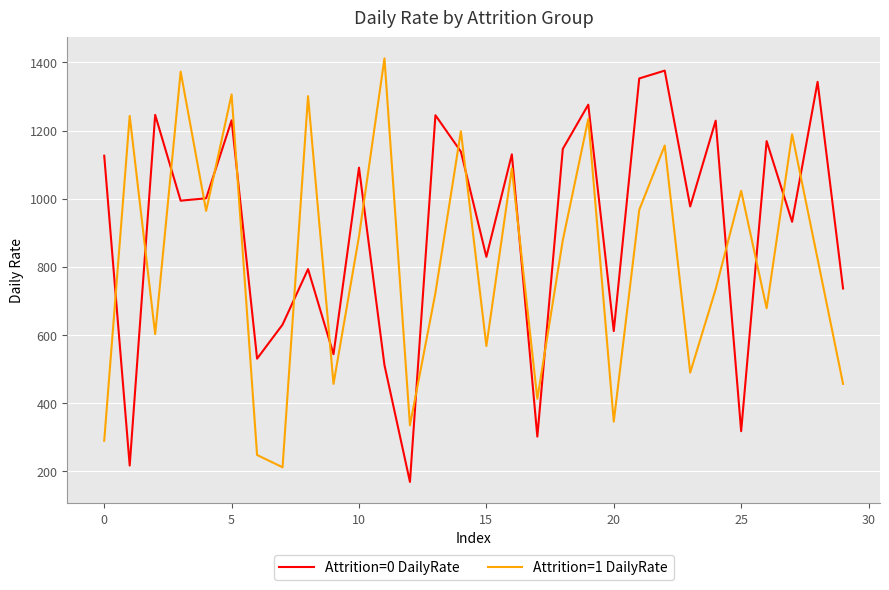

True or false: Attrition=0 DailyRate and Attrition=1 DailyRate cross at least once.

True